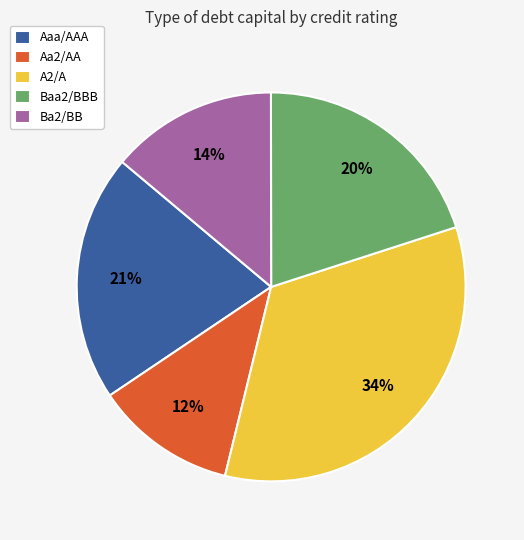

Is Aaa/AAA the majority of the pie?

No